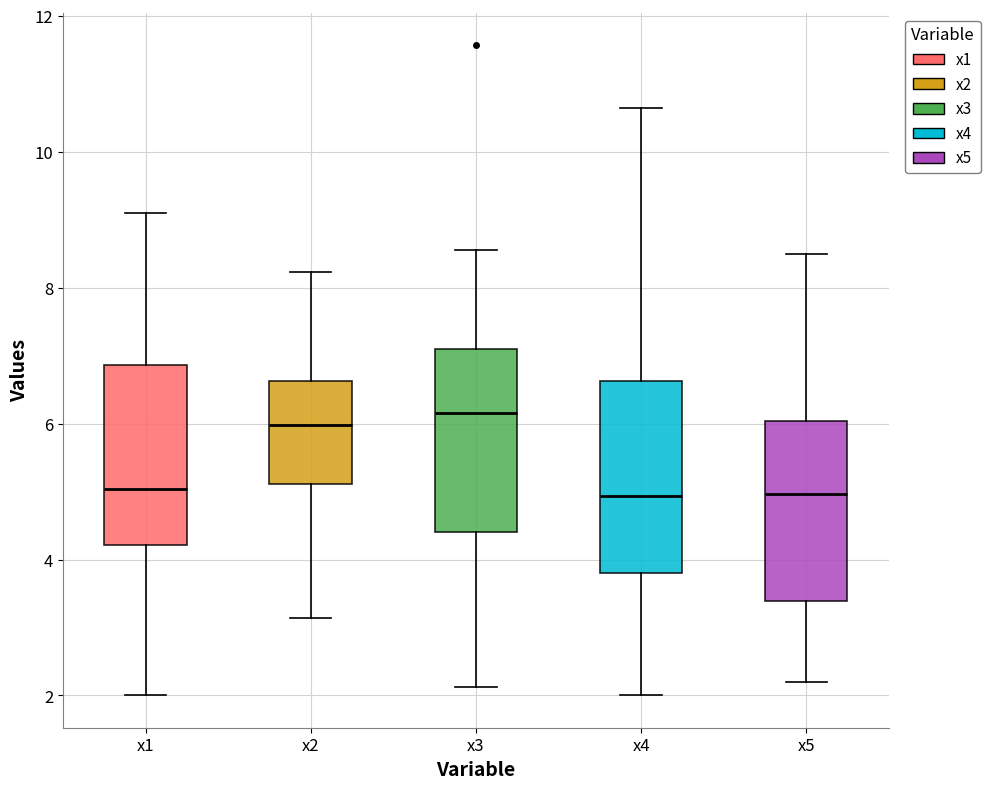

Reading left to right, transcribe this box plot: for each box, give where its median line is, the range the box spans, and where its two whiskers end, as read against the y-axis. The values are not printed on the chart, so give them approximately, as read against the axis.

x1: median 5.0, box 4.2 to 6.8, whiskers 2.0 to 9.0
x2: median 6.0, box 5.2 to 6.6, whiskers 3.2 to 8.2
x3: median 6.2, box 4.4 to 7.2, whiskers 2.2 to 8.6
x4: median 5.0, box 3.8 to 6.6, whiskers 2.0 to 10.6
x5: median 5.0, box 3.4 to 6.0, whiskers 2.2 to 8.4